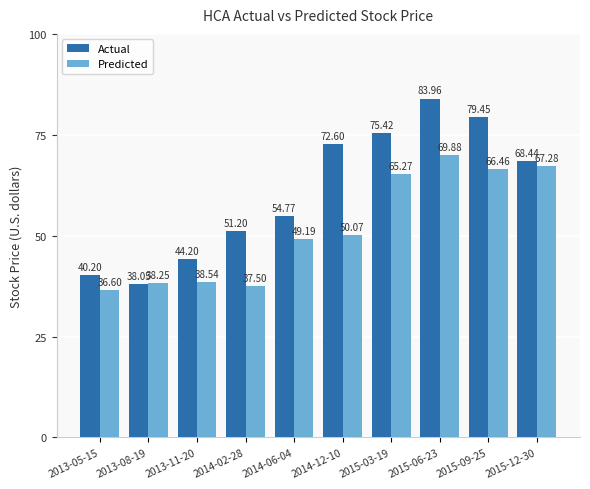

Which series has the largest total across all categories?

Actual